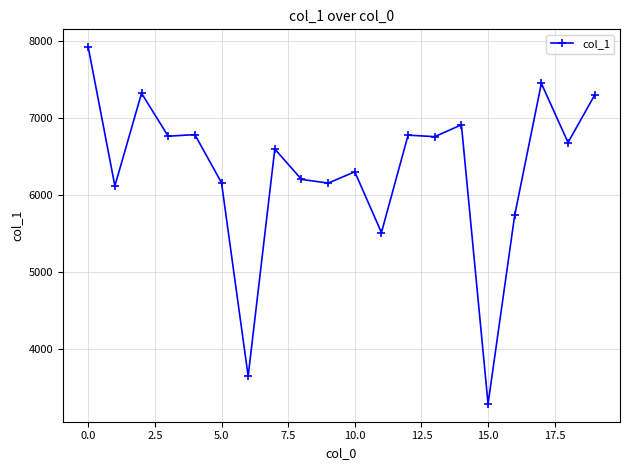

What is the greatest value displayed?

7914